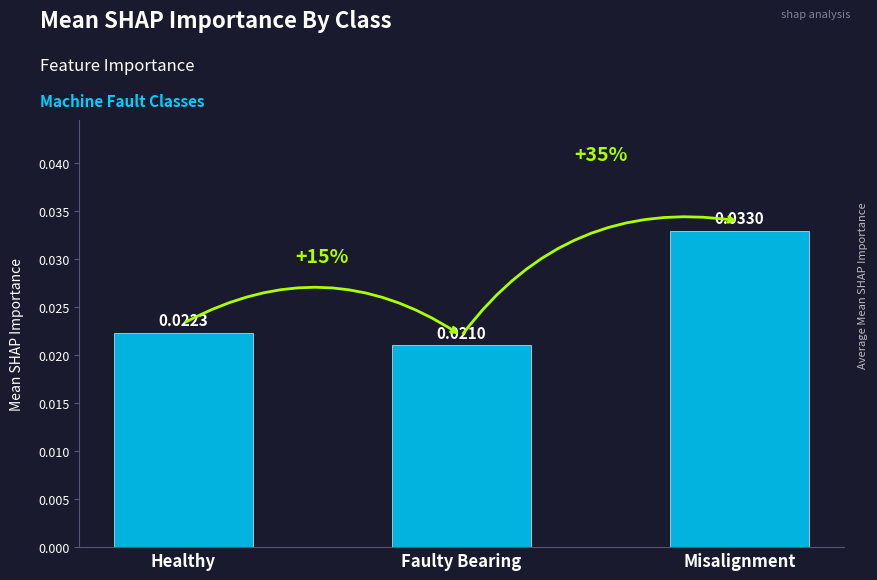

The chart shows a value of 0.0 at Faulty Bearing
Rank 1. True or false?

True